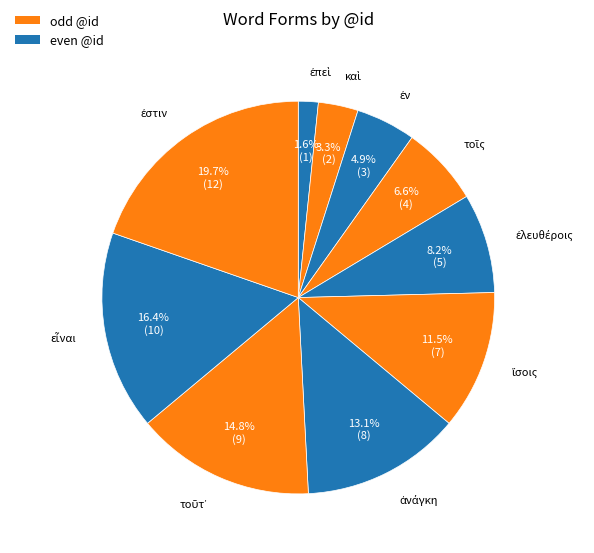

Which slice is the smallest?

ἐπεὶ